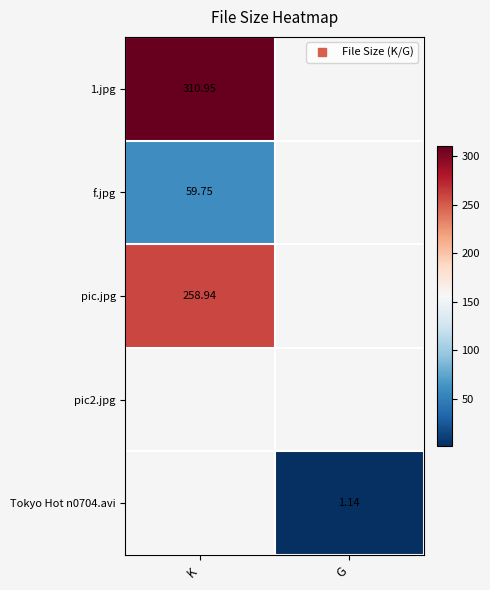

At which label is 1.jpg closest to 310?

K